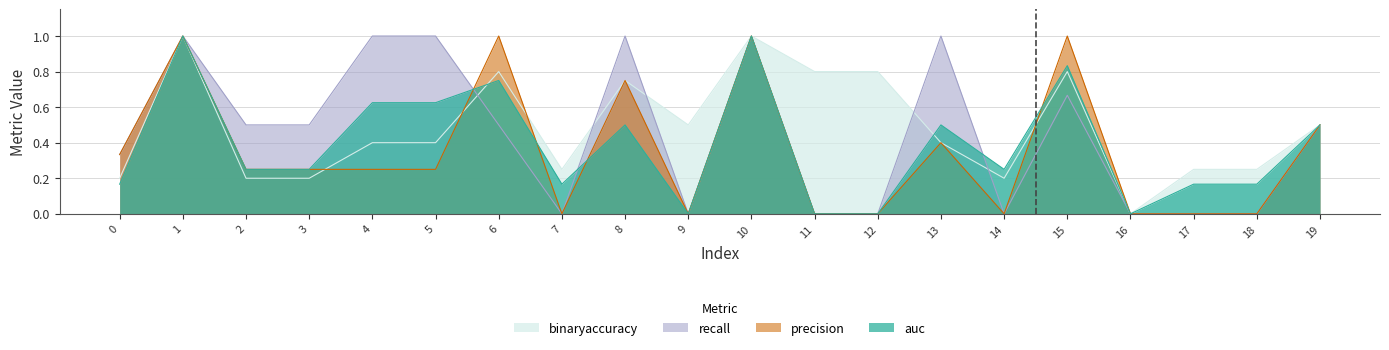

What is the average value of the recall series?

0.5